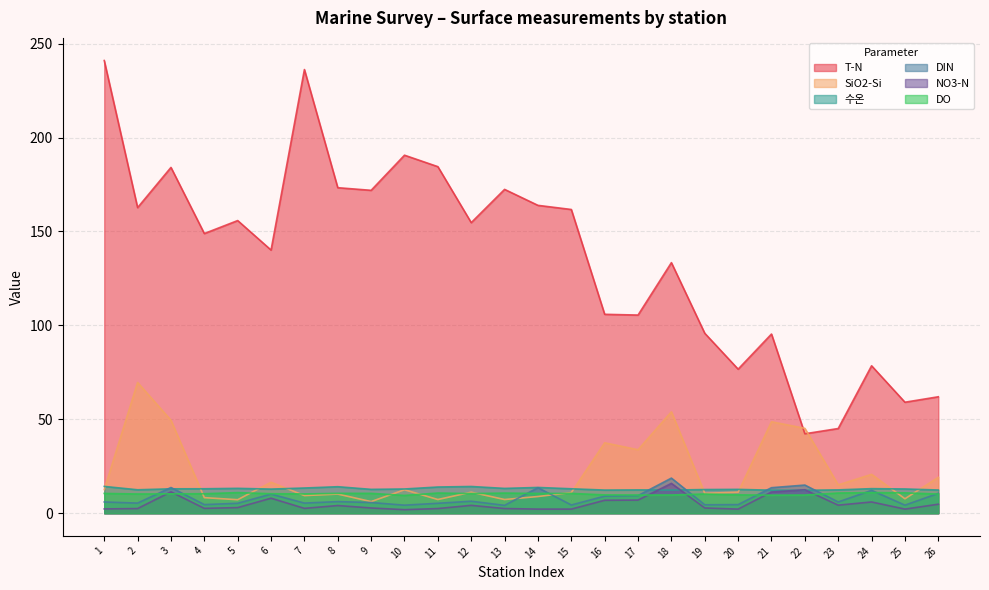

What is the greatest value displayed?

241.0